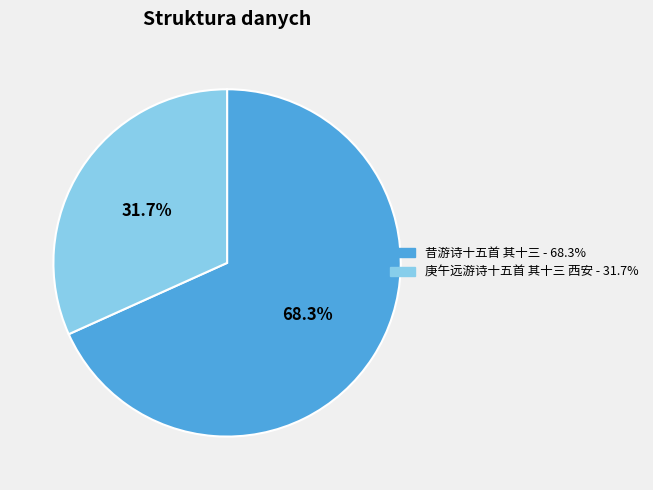

Rank the categories by value from highest to lowest.

昔游诗十五首 其十三, 庚午远游诗十五首 其十三 西安